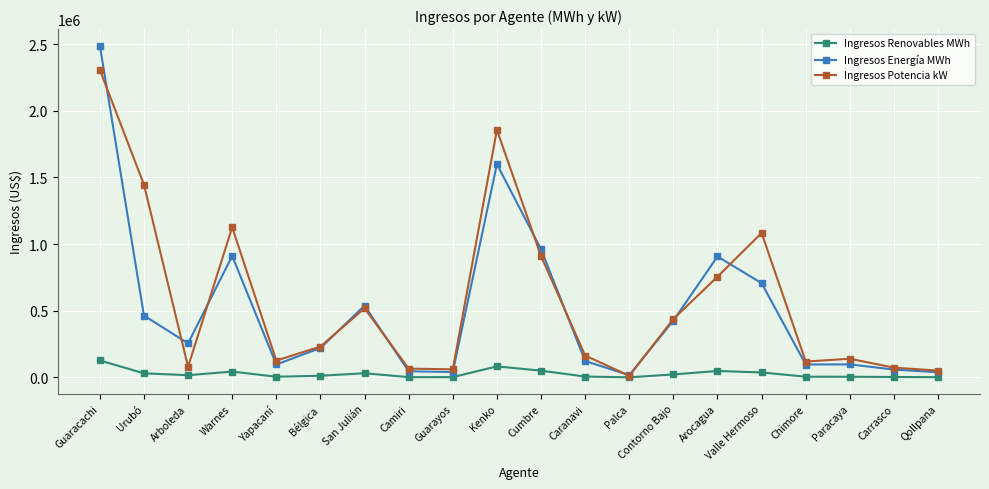

At how many categories does at least one series exceed 1270199?

3